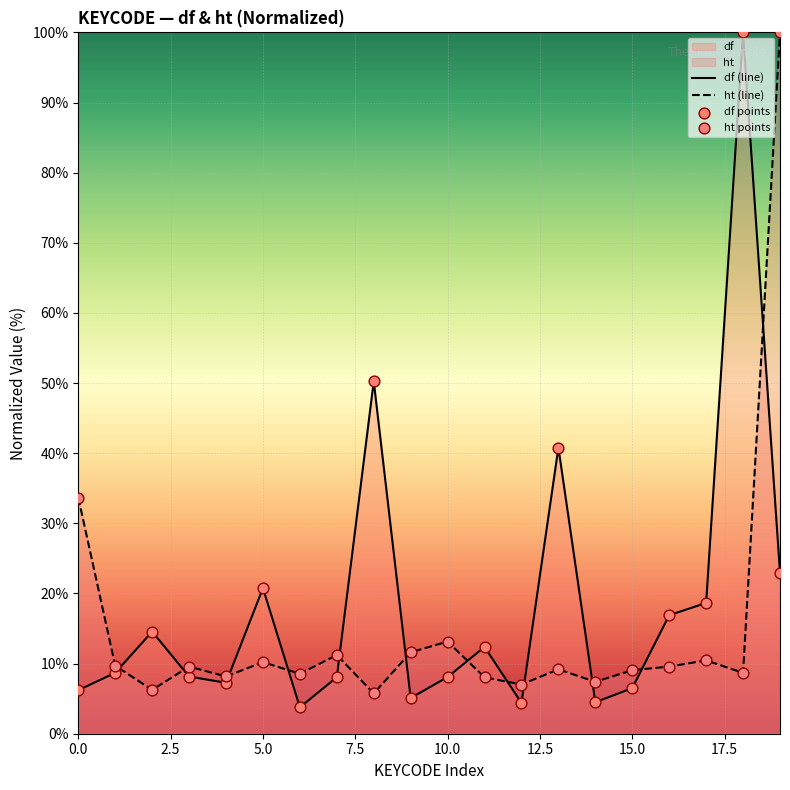

At how many categories does at least one series exceed 90?

2